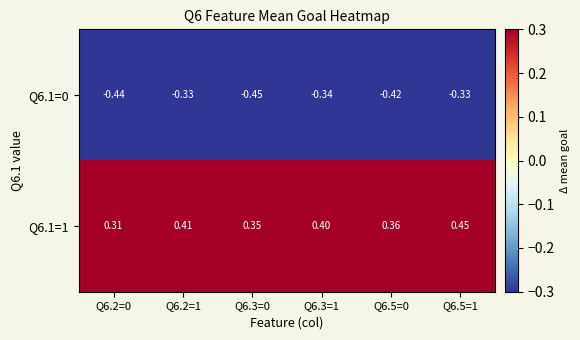

Is the value of Q6.1=1 at Q6.2=1 greater than the value of Q6.1=0 at Q6.3=1?

Yes